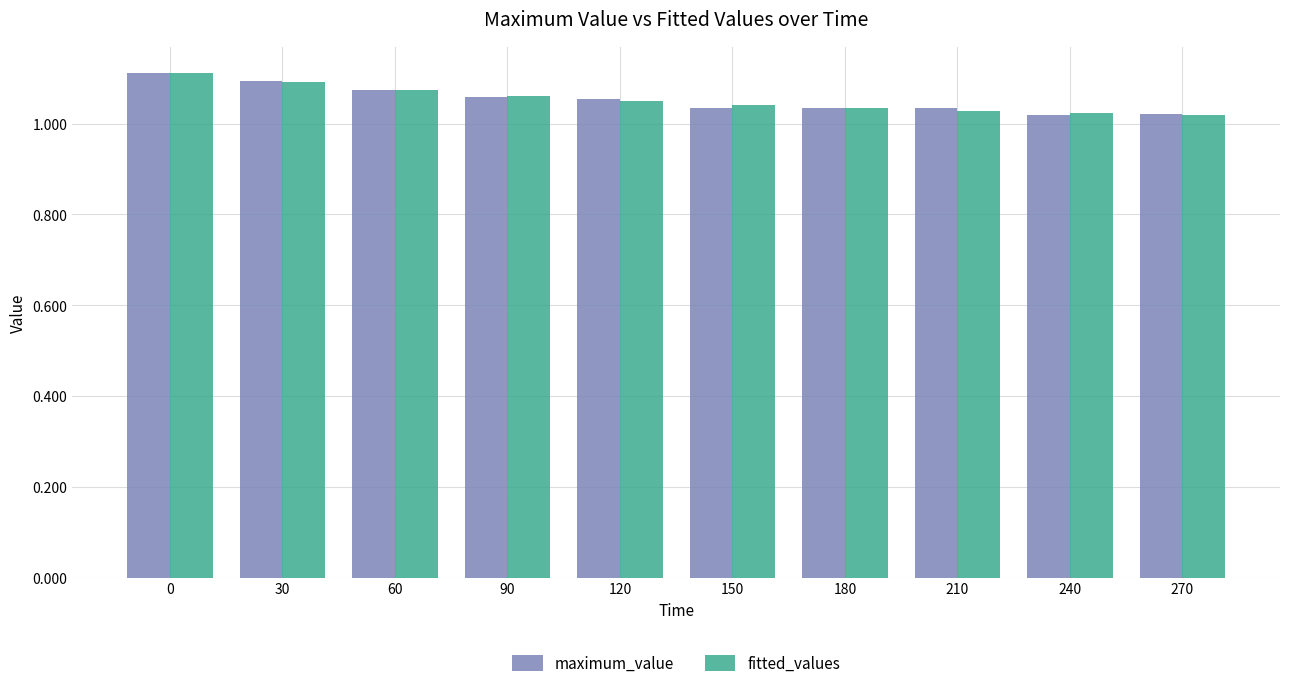

Is it true that fitted_values equals 0.6 at 120?

False